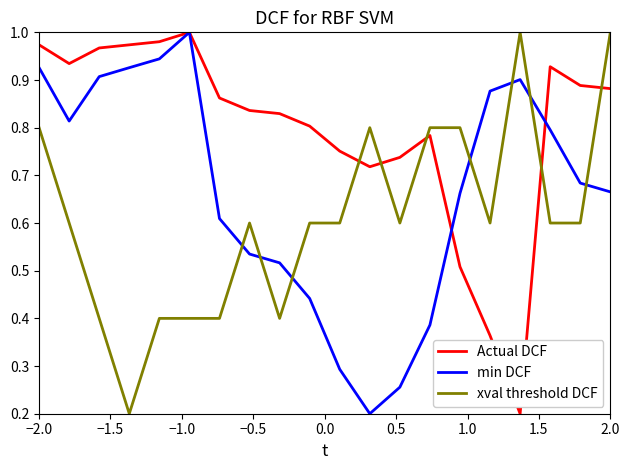

Which series has the largest total across all categories?

Actual DCF